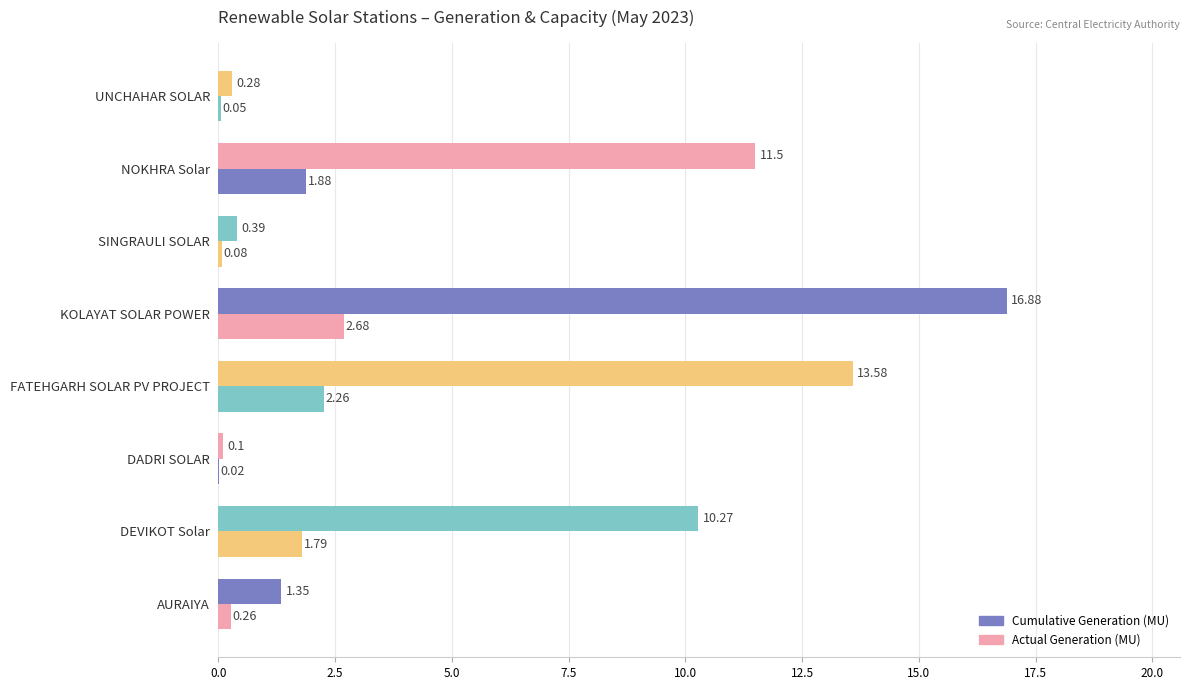

Reading left to right, extract all data points from this chart.

Cumulative Generation (MU): 1.4	10.3	0.1	13.6	16.9	0.4	11.5	0.3
Actual Generation (MU): 0.3	1.8	0.0	2.3	2.7	0.1	1.9	0.1